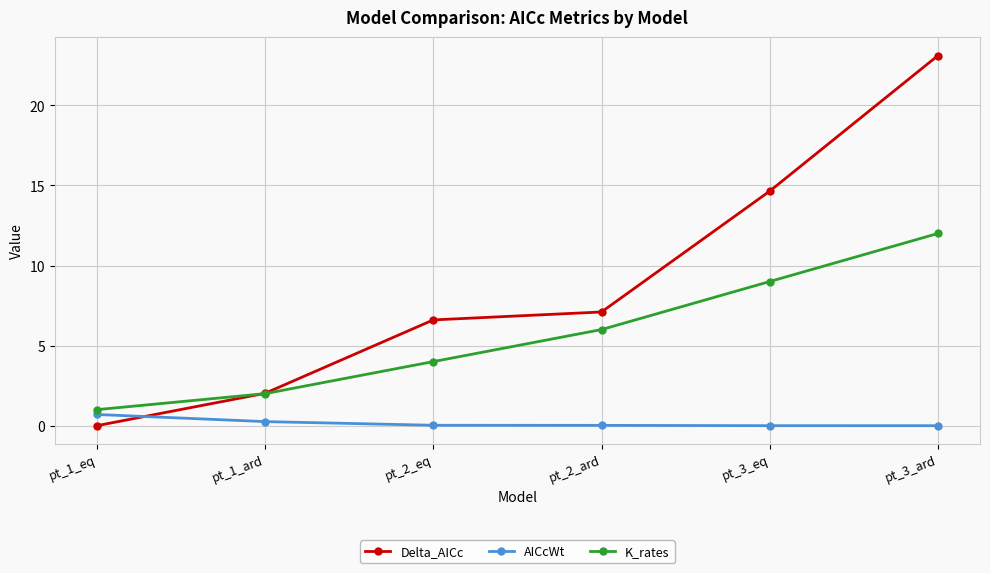

What is the spread (max minus min) of values at pt_2_ard?

7.1